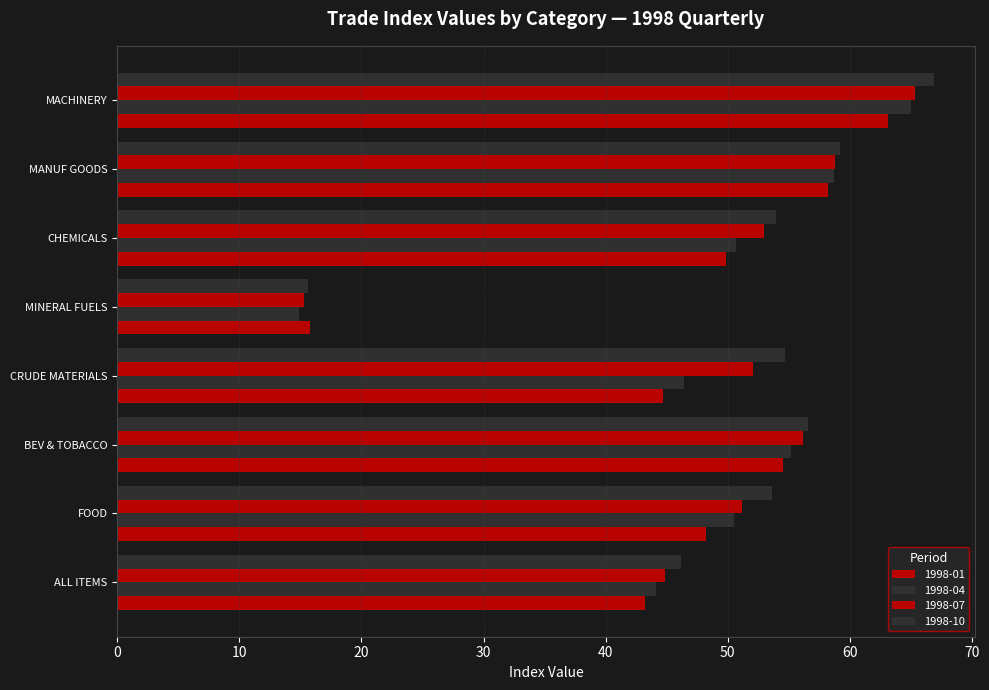

List the labels in order of 1998-07 value, smallest first.

MINERAL FUELS, ALL ITEMS, FOOD, CRUDE MATERIALS, CHEMICALS, BEV & TOBACCO, MANUF GOODS, MACHINERY